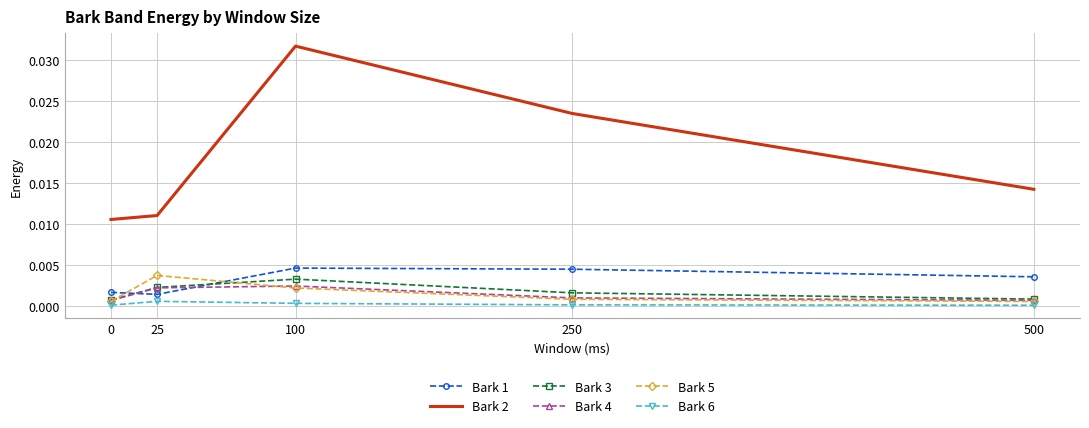

True or false: Bark 1 and Bark 3 cross at least once.

True